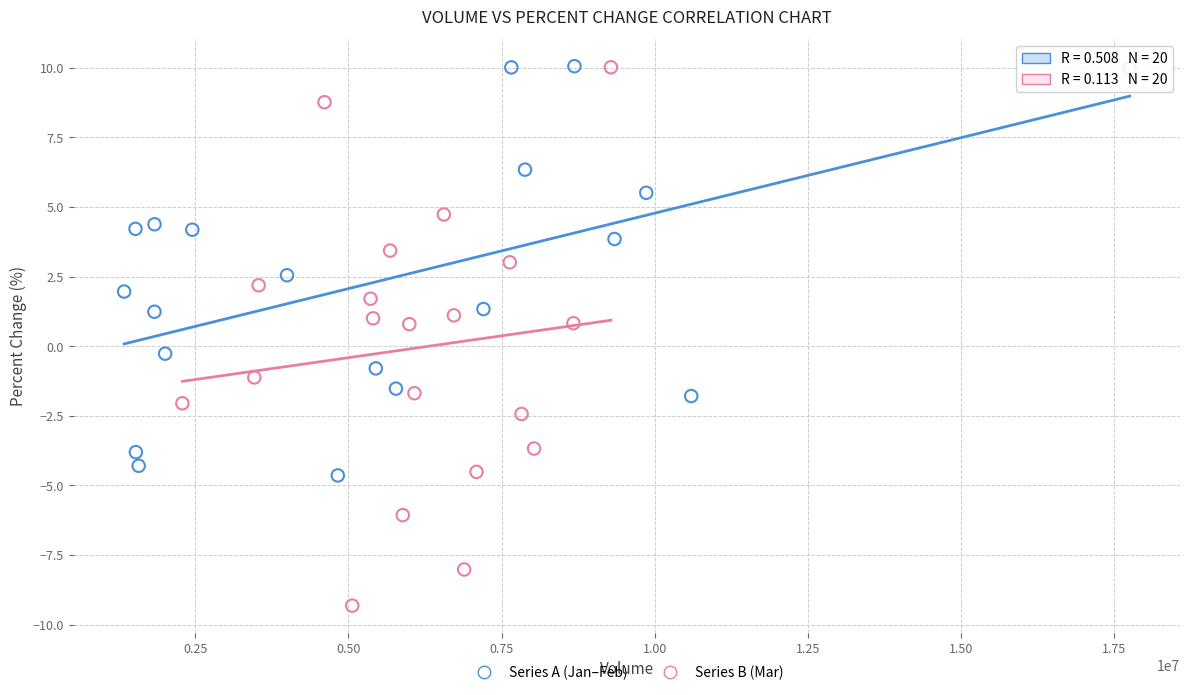

Which series contains the lowest Y value?

Series B (Mar)